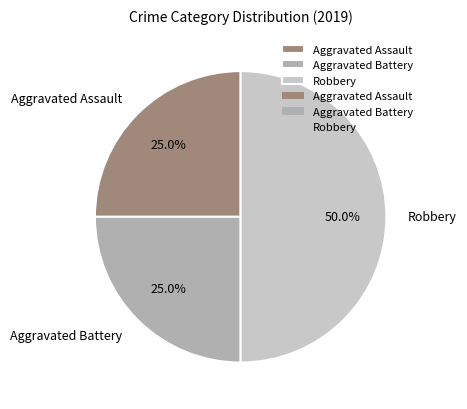

Approximately how many times larger is the value at Aggravated Battery compared to Aggravated Assault?

1.0